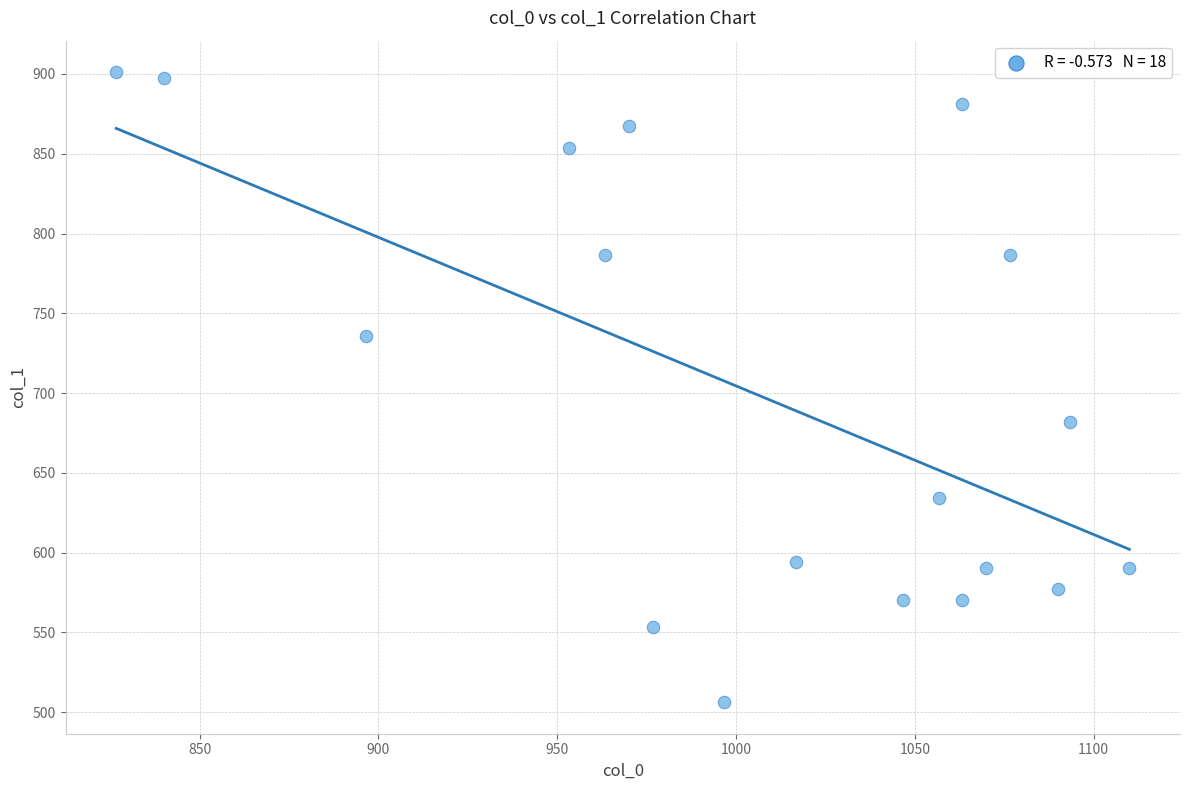

What is the range of X values (max minus min)?

283.3